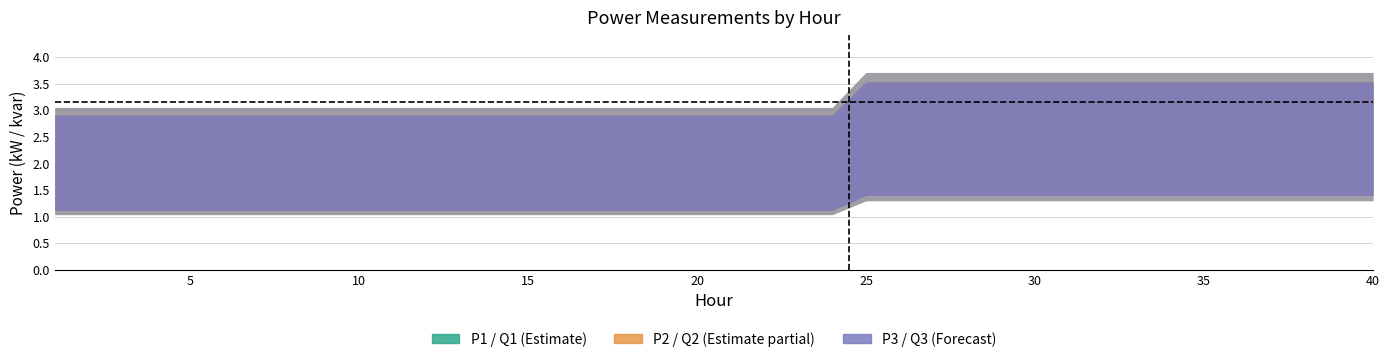

Rank the series at 28 from highest to lowest value.

P2 (kW), P3 (kW), P1 (kW), Q2 (kvar), Q1 (kvar), Q3 (kvar)